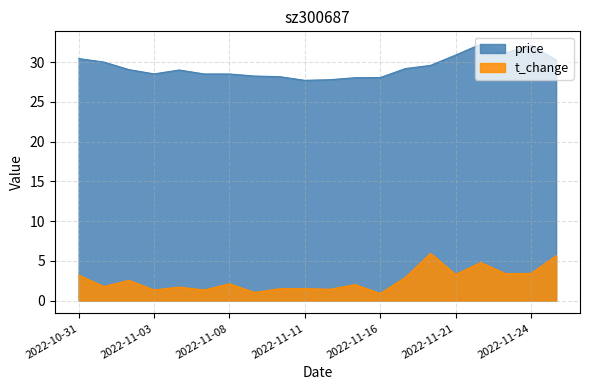

True or false: t_change and price intersect in this chart.

False